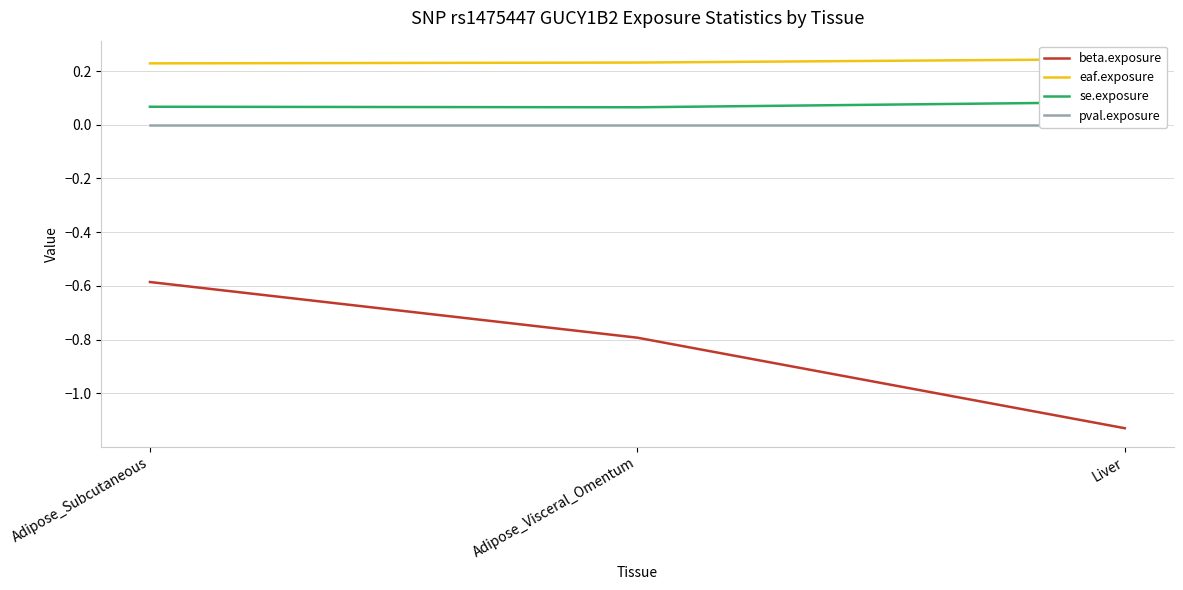

True or false: beta.exposure has a value of -0.3 at Adipose_Subcutaneous.

False